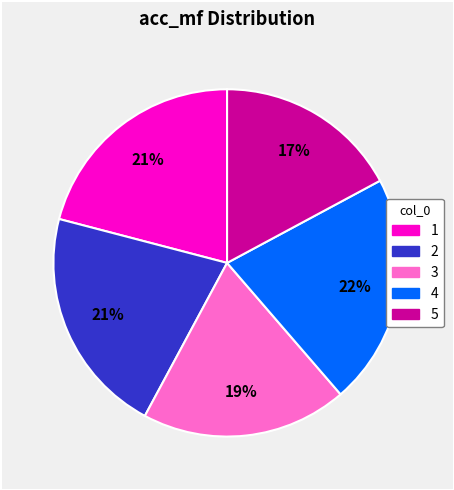

The 2 slice represents 21% of the pie. True or false?

True